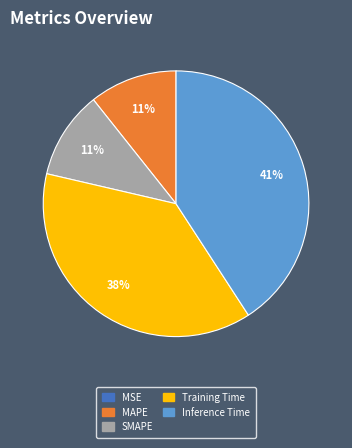

To the nearest percent, what is the difference between the largest and smallest slice percentages?

41%